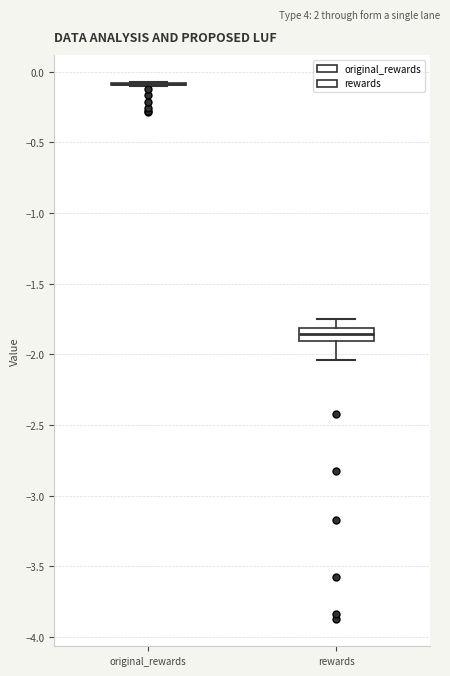

Where does the upper whisker of the box for rewards end on the y-axis? The values are not printed on the chart, so give them approximately, as read against the axis.

-1.75